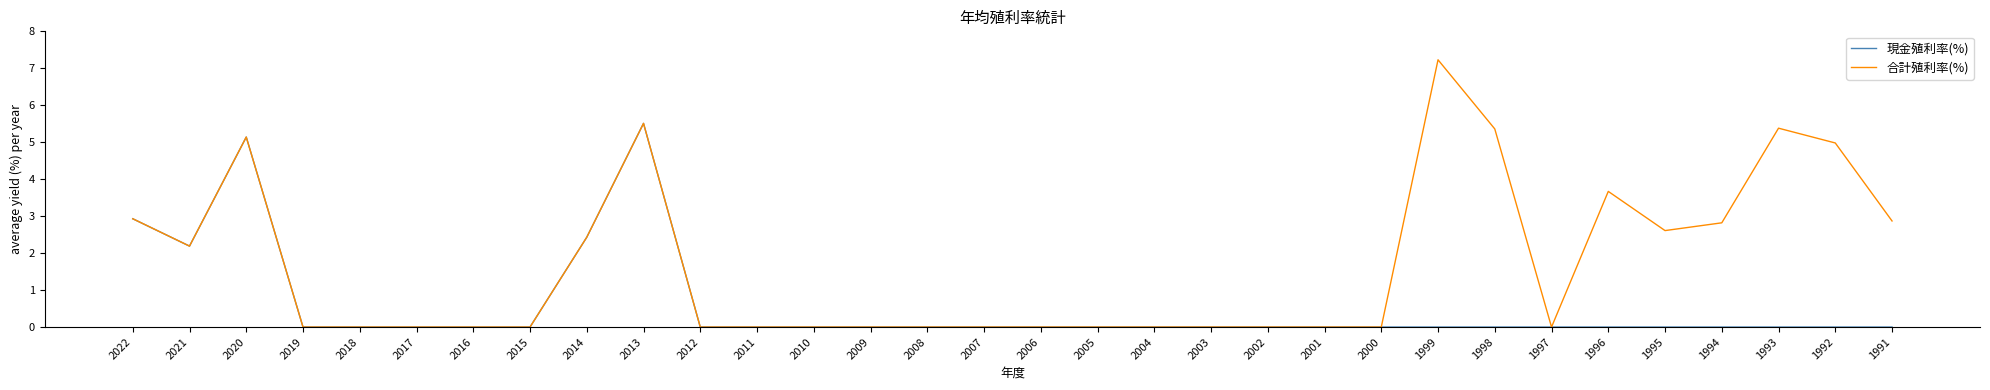

Which series has the largest range (max minus min)?

合計殖利率(%)